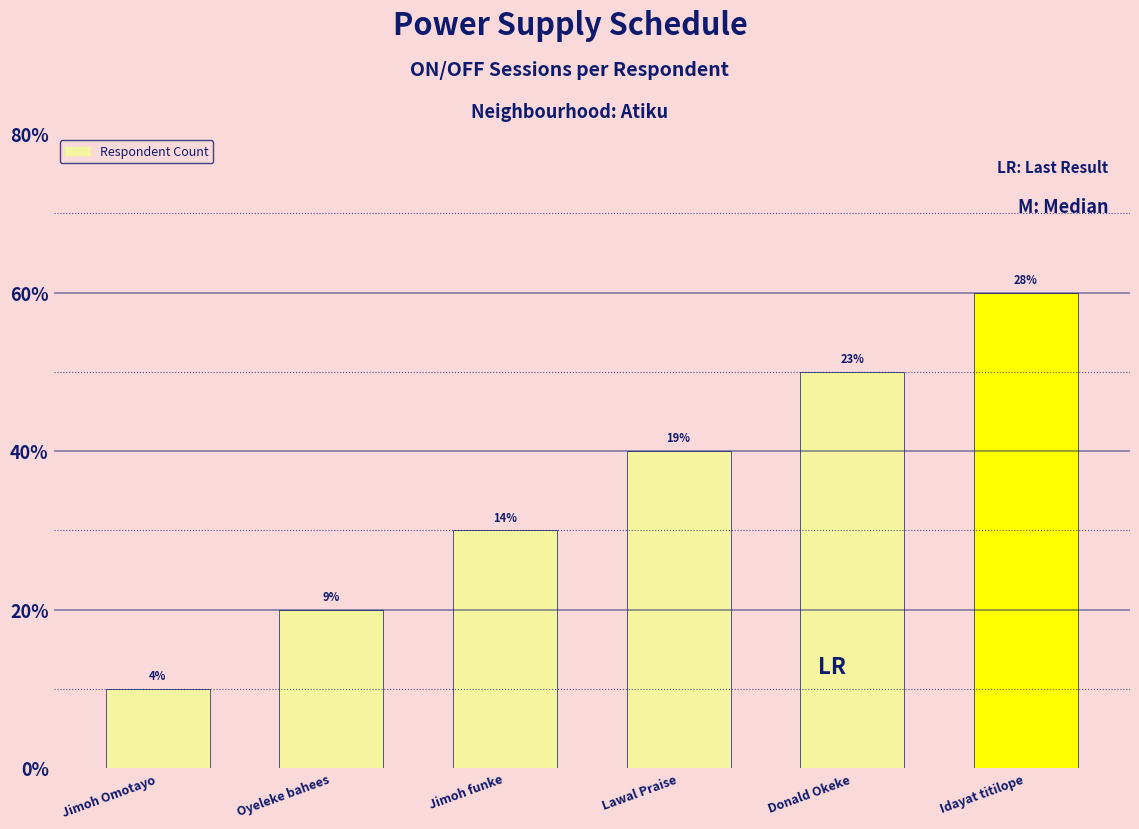

List the labels in order of value, smallest first.

Jimoh Omotayo, Oyeleke bahees, Jimoh funke, Lawal Praise, Donald Okeke, Idayat titilope